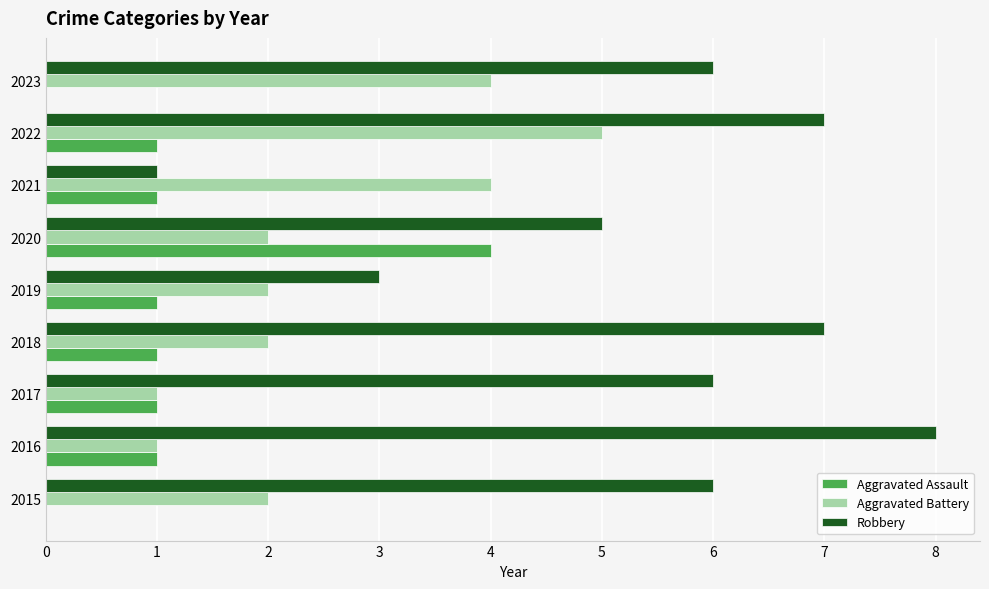

What is the sum of all Aggravated Battery values?

23